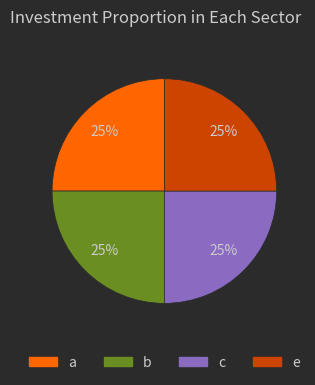

To the nearest percent, what is the difference between the largest and smallest slice percentages?

0%